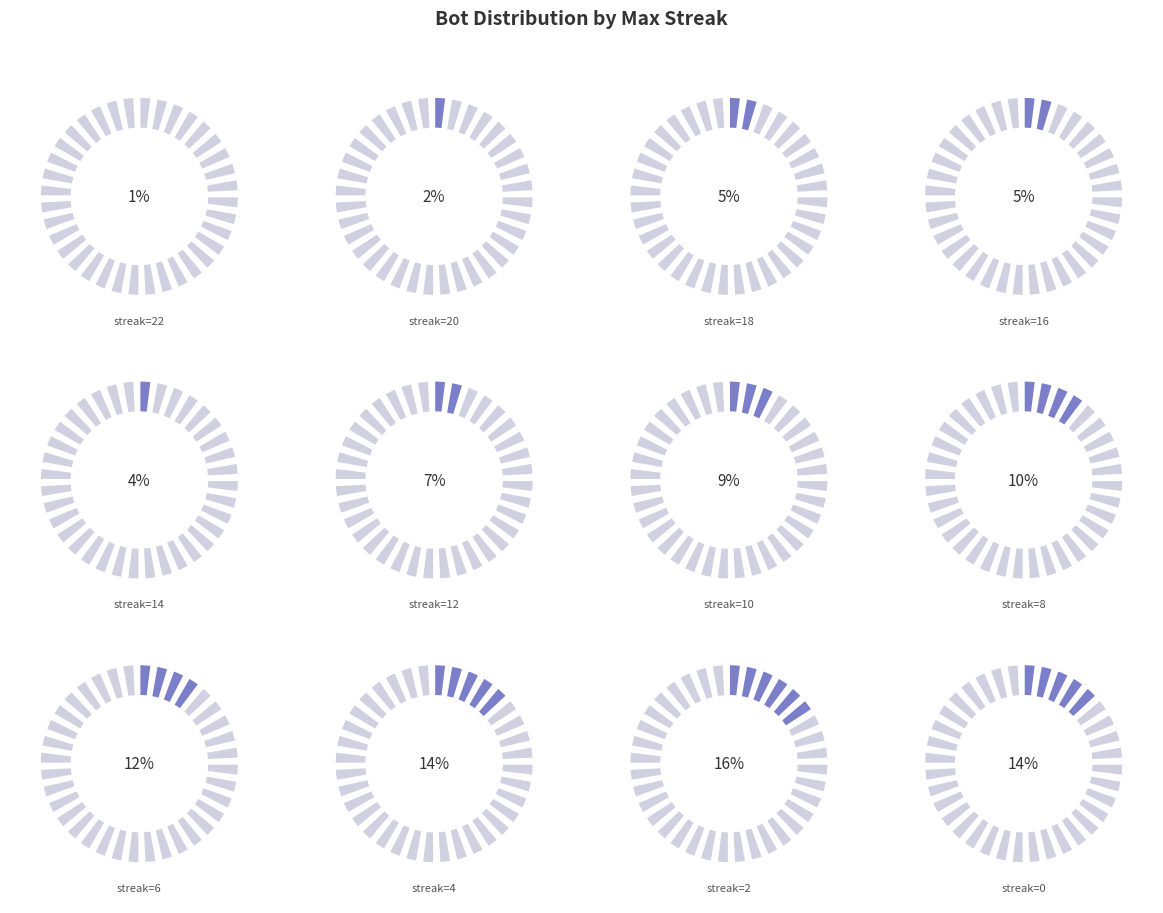

Does 20 represent more than half of the total?

No